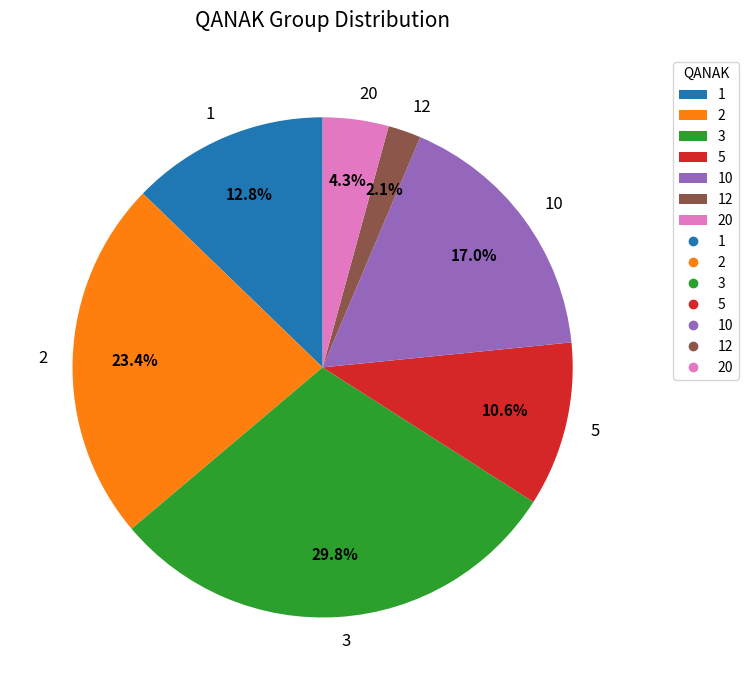

What is the largest slice in the pie chart?

3